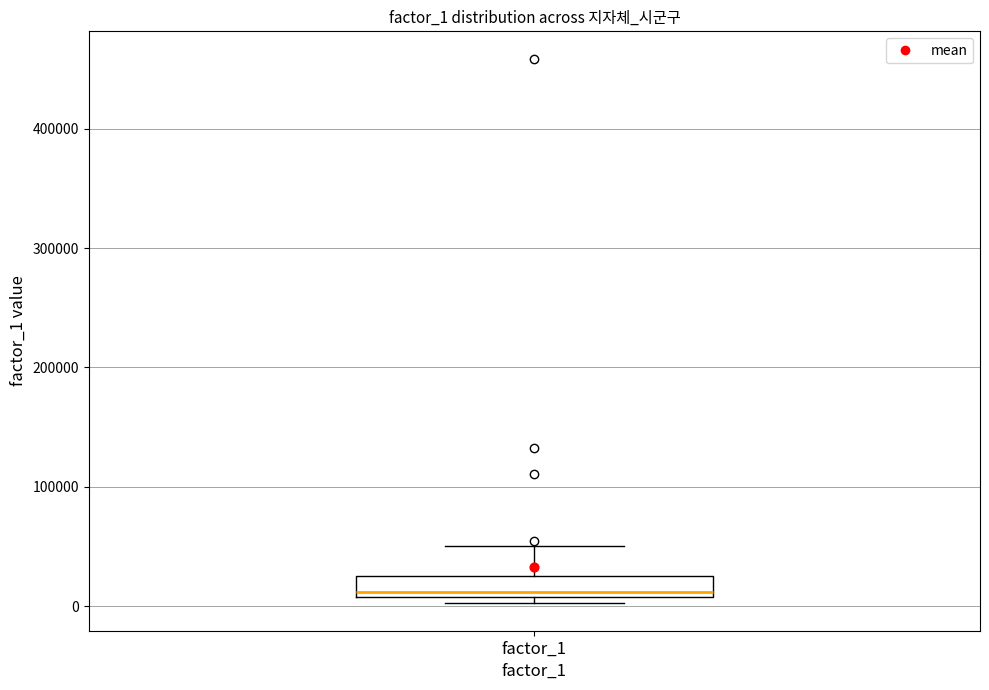

Where is the upper edge of the box for factor_1 on the y-axis? The values are not printed on the chart, so give them approximately, as read against the axis.

30000